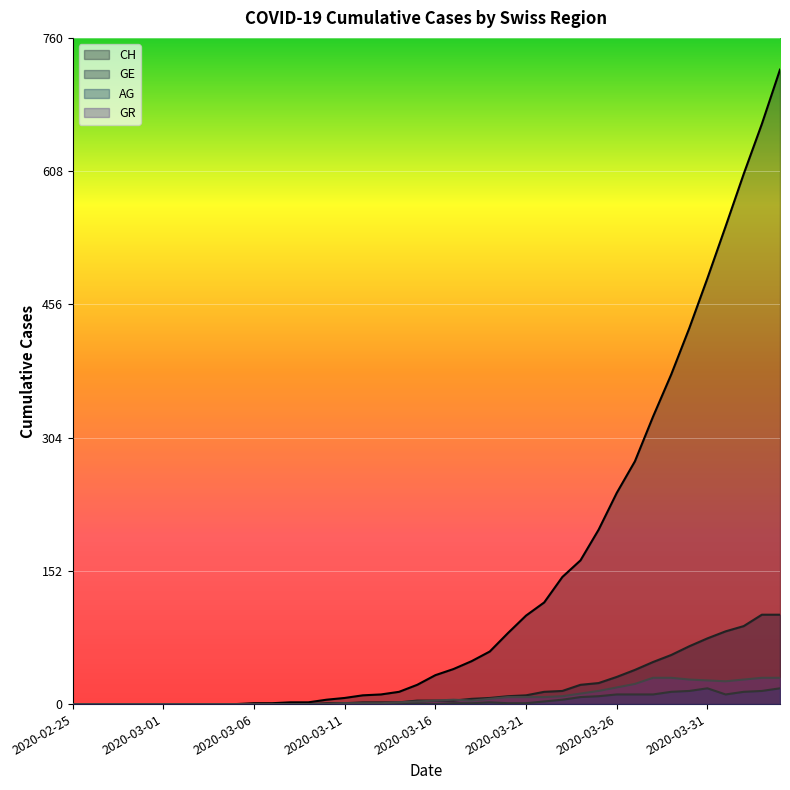

What is the label of the 33rd point from the right?

2020-03-03